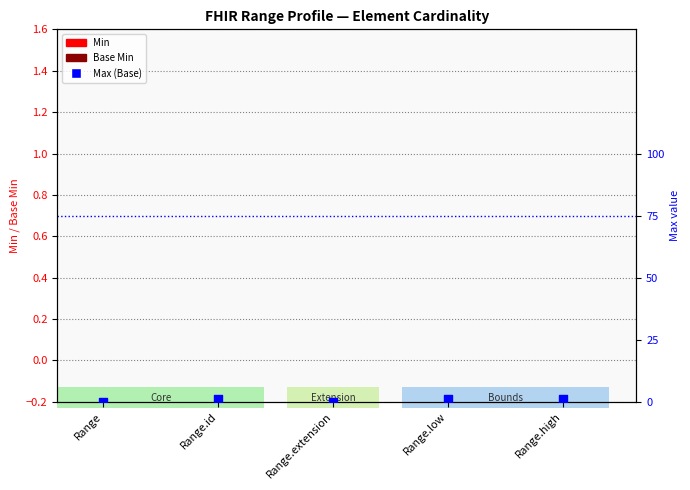

What are all the series names shown in the legend?

Min, Base Min, Max (Base)